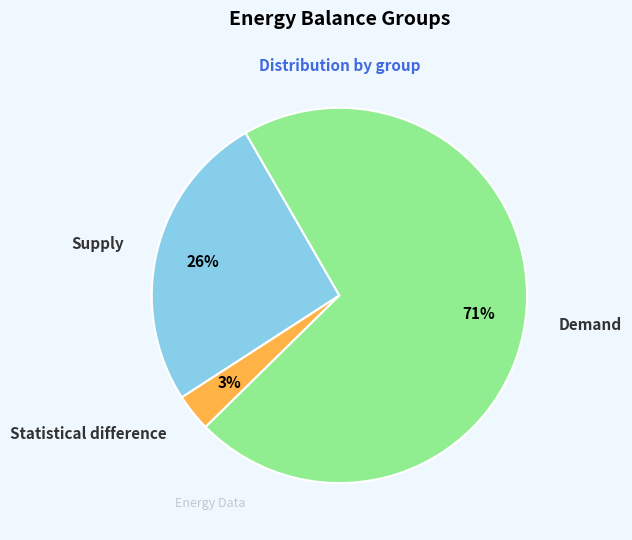

To the nearest percent, what is the average slice percentage?

33%